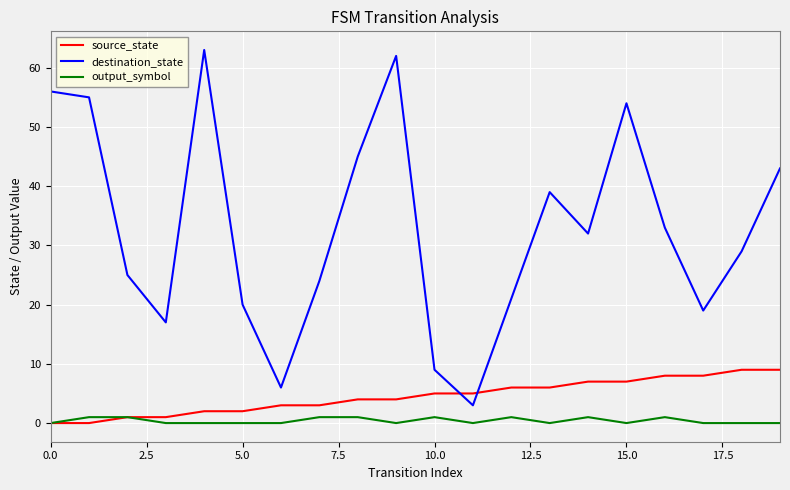

What is the maximum value shown in the chart?

63